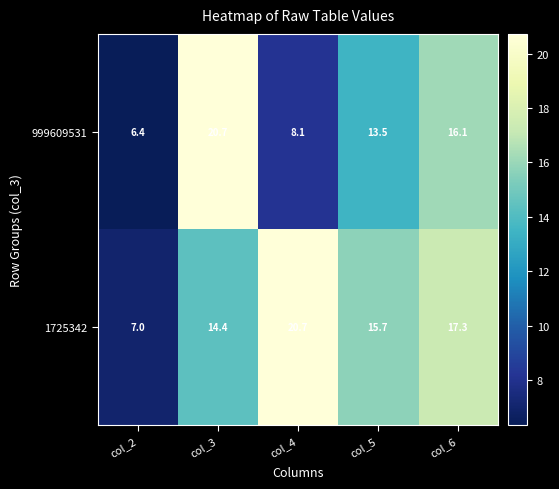

List the labels in order of 1725342 value, largest first.

col_4, col_6, col_5, col_3, col_2